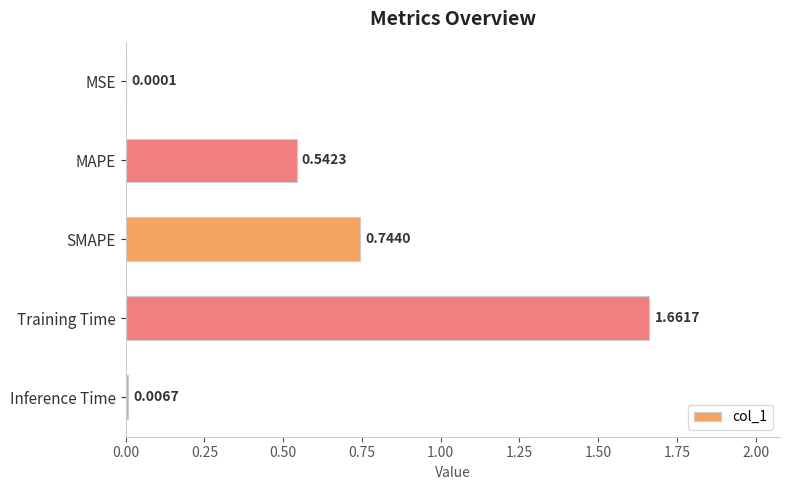

What is the sum of all values?

3.0